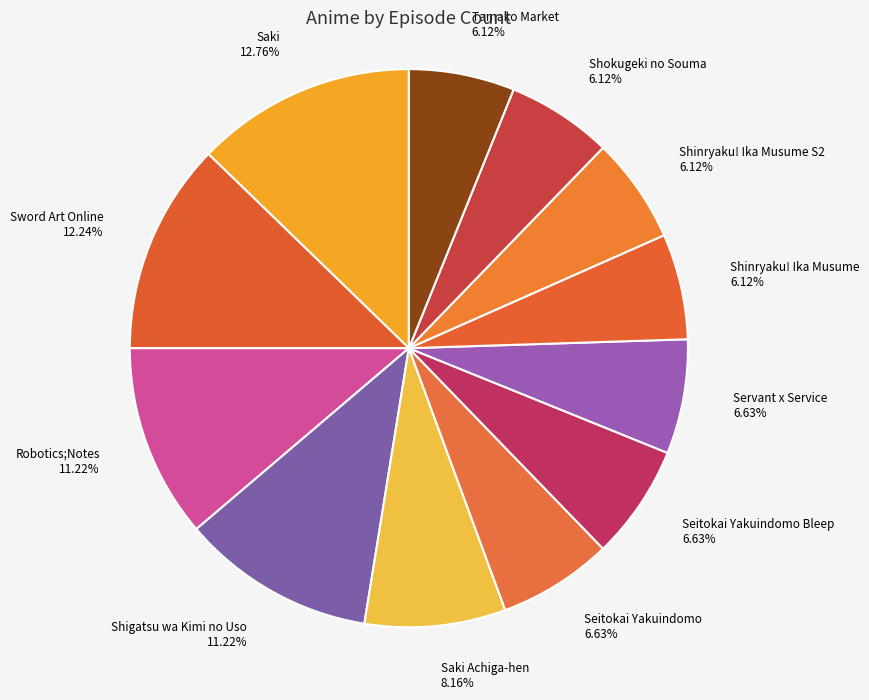

Does Saki Achiga-hen account for over 50% of the chart?

No